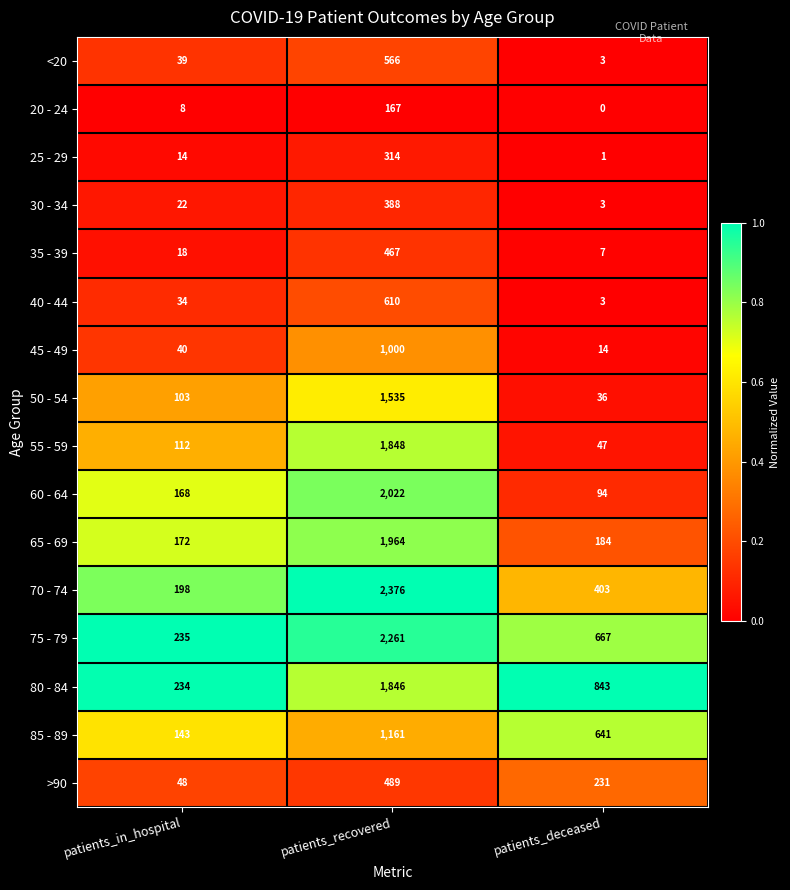

Rank the series at patients_in_hospital from lowest to highest value.

20 - 24, 25 - 29, 35 - 39, 30 - 34, 40 - 44, <20, 45 - 49, >90, 50 - 54, 55 - 59, 85 - 89, 60 - 64, 65 - 69, 70 - 74, 80 - 84, 75 - 79